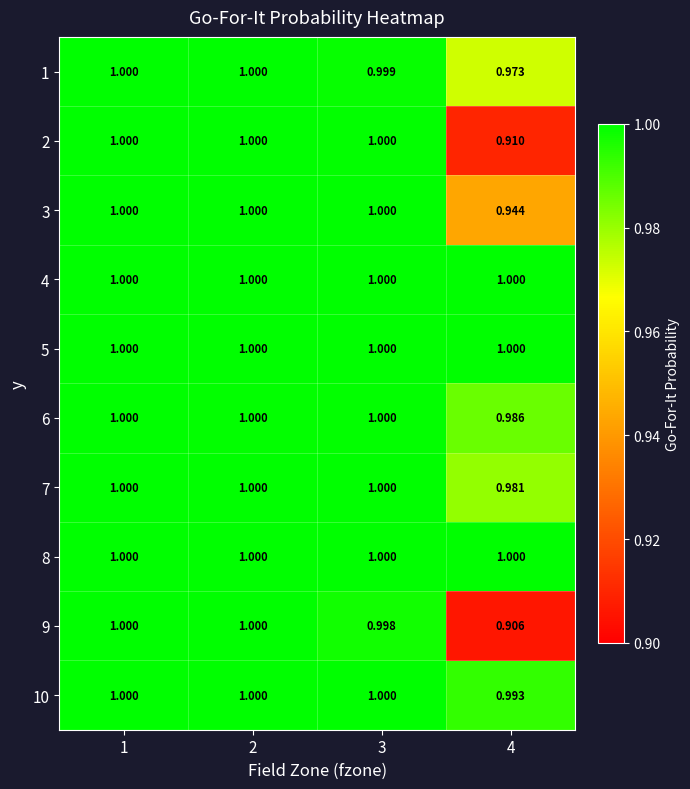

Reading left to right, list all the values displayed in this chart.

1: 1=1.0	2=1.0	3=1.0	4=1.0
2: 1=1.0	2=1.0	3=1.0	4=0.9
3: 1=1.0	2=1.0	3=1.0	4=0.9
4: 1=1.0	2=1.0	3=1.0	4=1.0
5: 1=1.0	2=1.0	3=1.0	4=1.0
6: 1=1.0	2=1.0	3=1.0	4=1.0
7: 1=1.0	2=1.0	3=1.0	4=1.0
8: 1=1.0	2=1.0	3=1.0	4=1.0
9: 1=1.0	2=1.0	3=1.0	4=0.9
10: 1=1.0	2=1.0	3=1.0	4=1.0